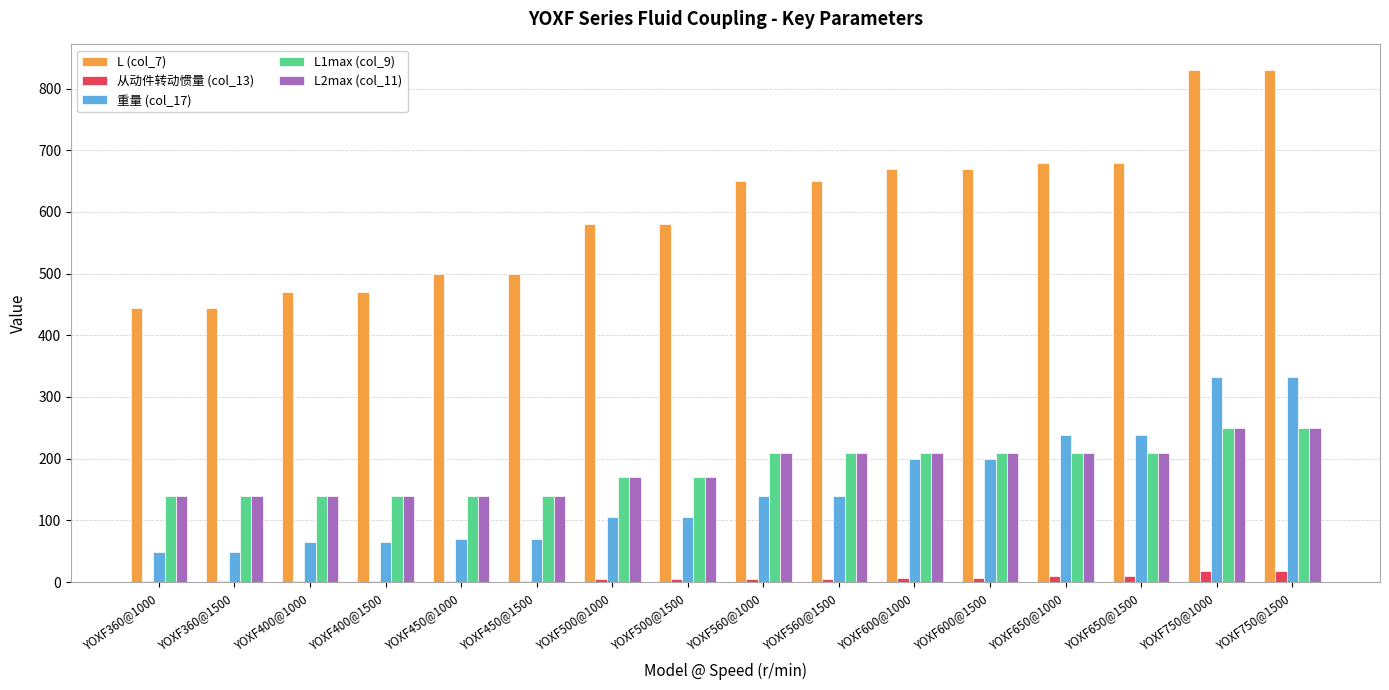

What is the sum of all L (col_7) values?

9650.0